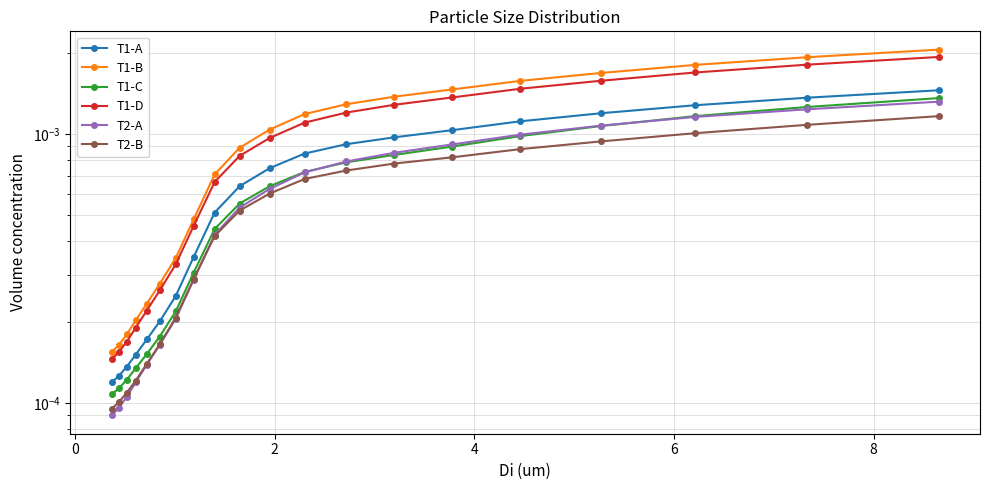

How many data points does each series have?

20